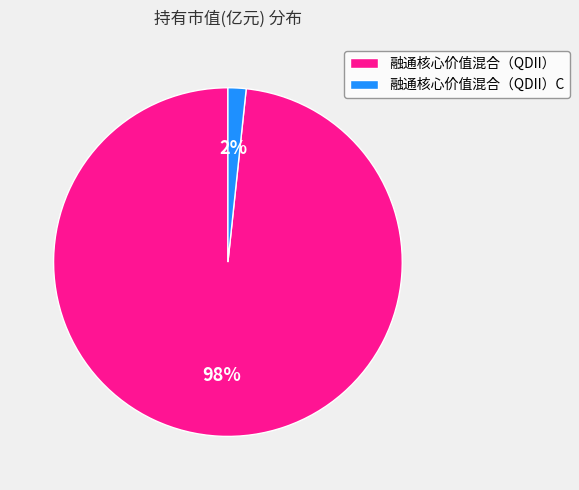

Between 融通核心价值混合（QDII） and 融通核心价值混合（QDII）C, which is larger?

融通核心价值混合（QDII）